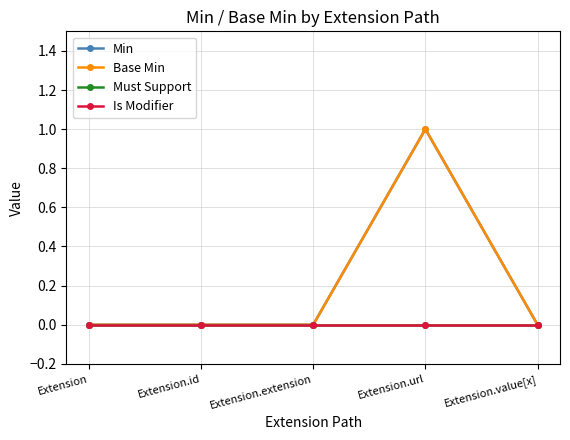

Which series has the largest total across all categories?

Min